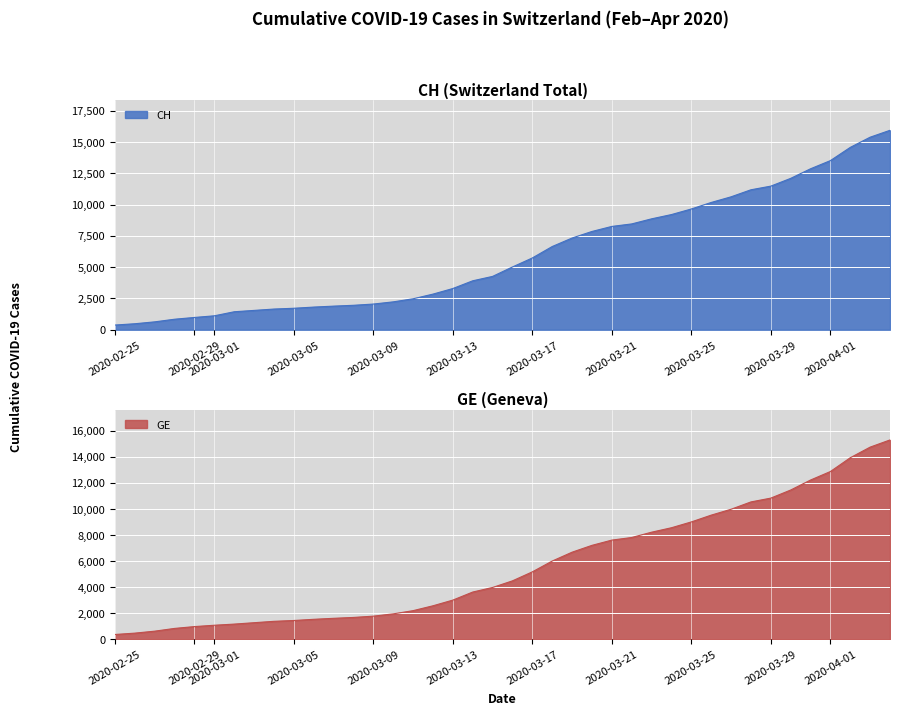

At how many categories does at least one series exceed 13934?

3